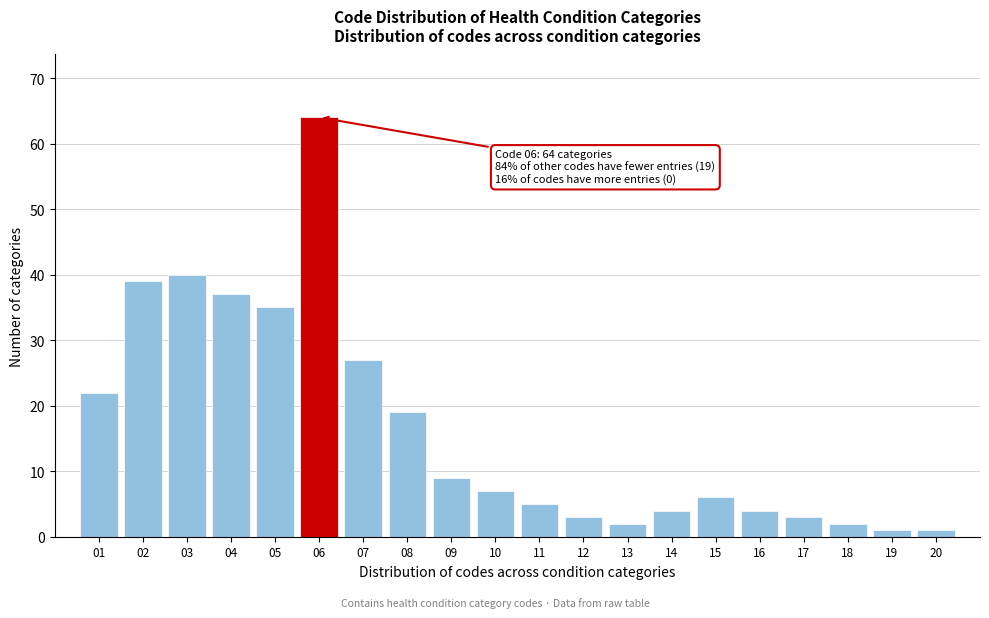

Reading left to right, extract all data points from this chart.

22	39	40	37	35	64	27	19	9	7	5	3	2	4	6	4	3	2	1	1